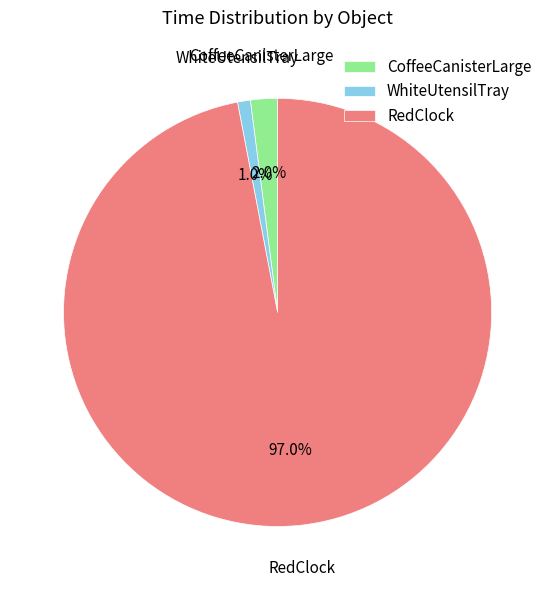

To the nearest percent, what is the difference between the CoffeeCanisterLarge and RedClock slice percentages?

95%